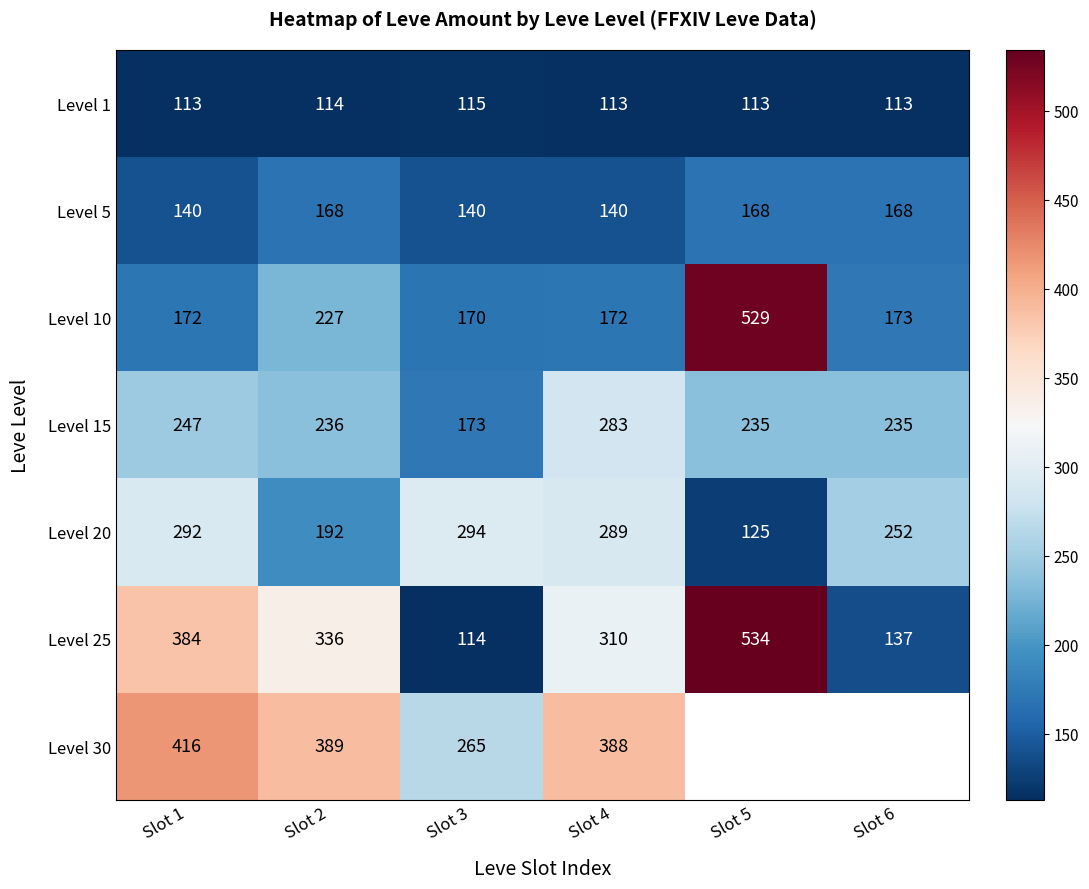

True or false: Level 15 has a value of 157.6 at Slot 2.

False